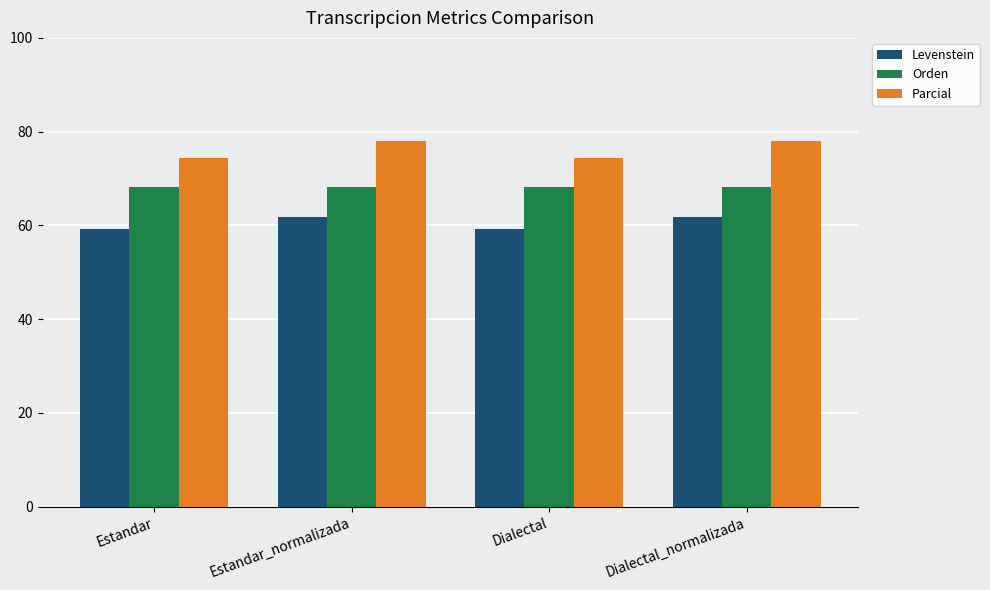

Does the chart contain any negative values?

No